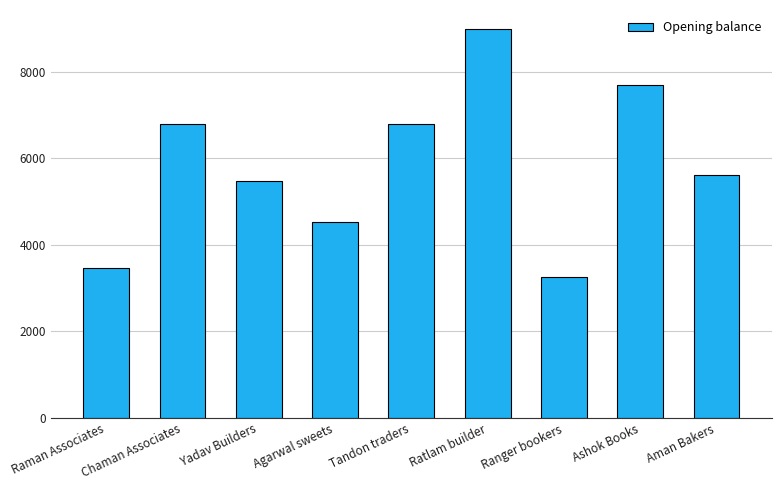

Reading right to left, what are all the values shown in this chart?

Aman Bakers=5609	Ashok Books=7698	Ranger bookers=3267	Ratlam builder=8975	Tandon traders=6789	Agarwal sweets=4532	Yadav Builders=5465	Chaman Associates=6789	Raman Associates=3456